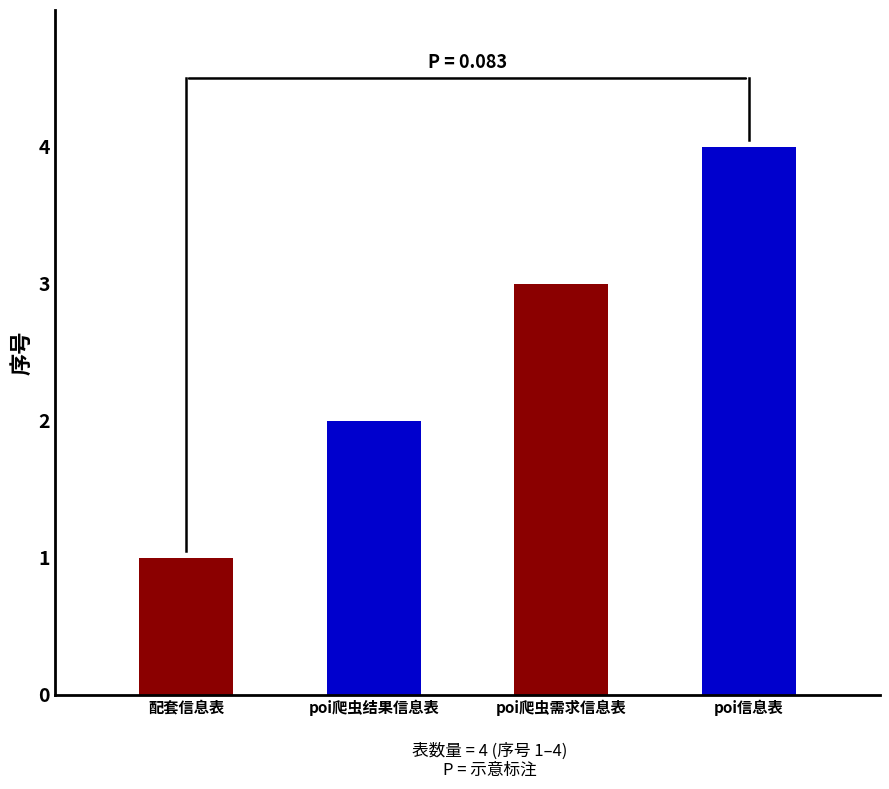

What is the label of the 1st bar from the right?

poi信息表